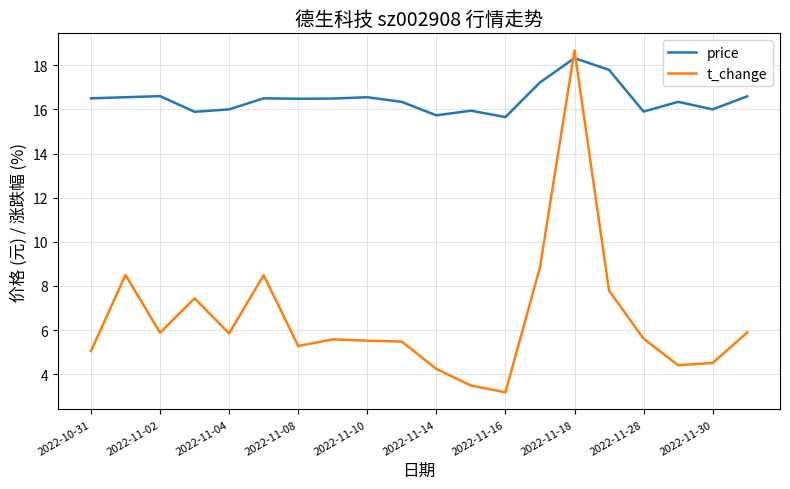

Rank the series by their average value, from lowest to highest.

t_change, price